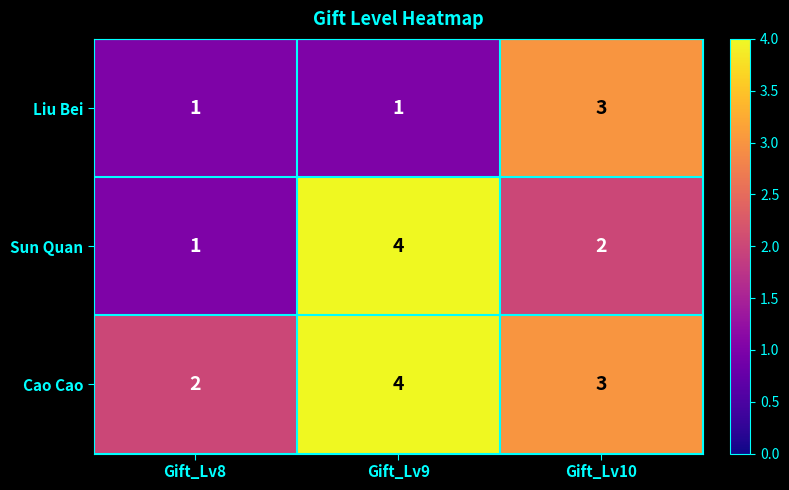

Which label corresponds to the largest value in the chart?

Gift_Lv9